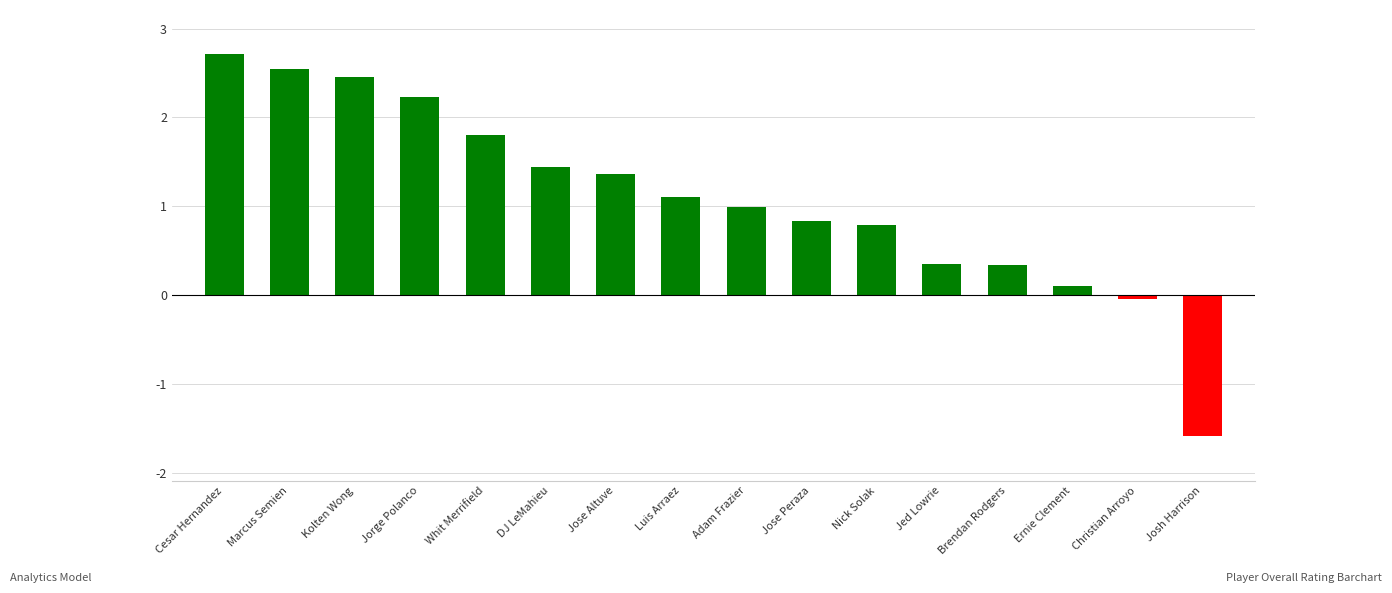

What is the minimum value shown in the chart?

-1.6